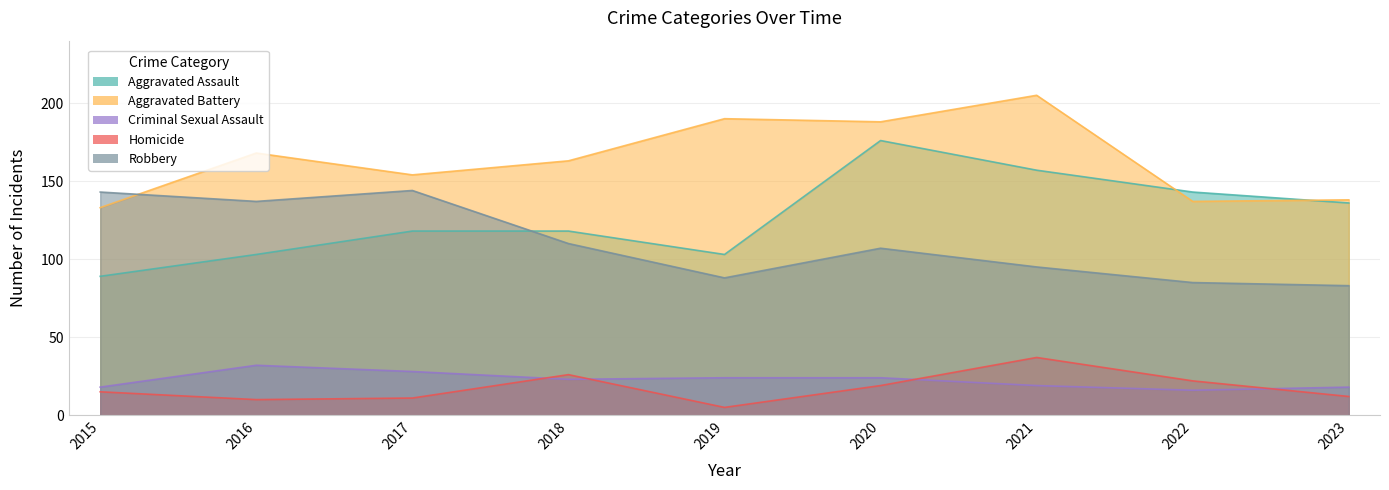

Is the value of Robbery at 2016 greater than the value of Aggravated Assault at 2022?

No